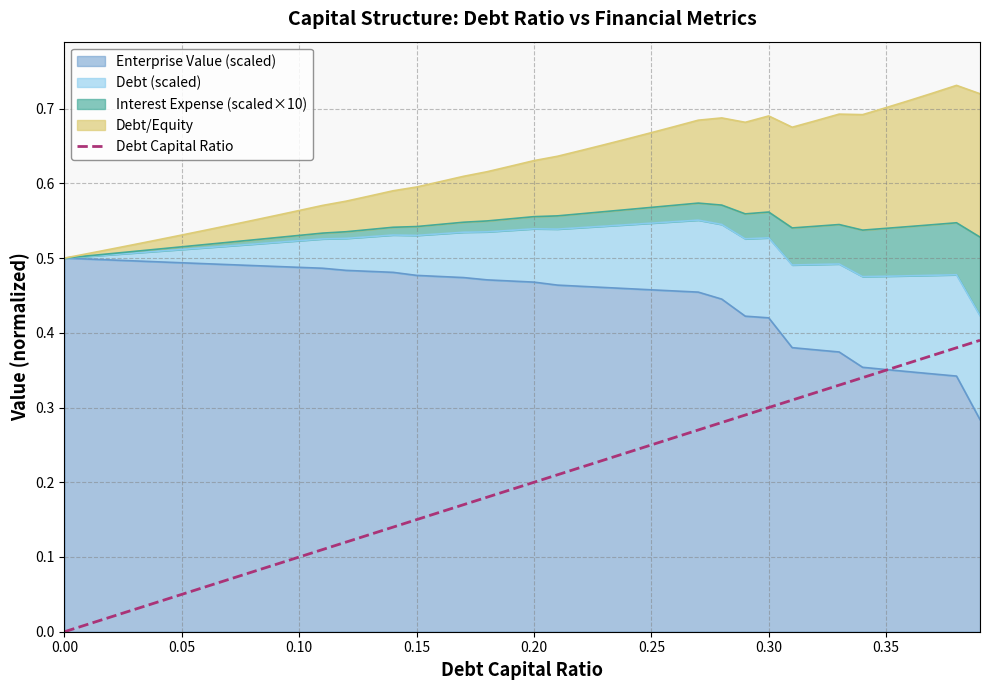

What is the label of the 21st point from the right?

19